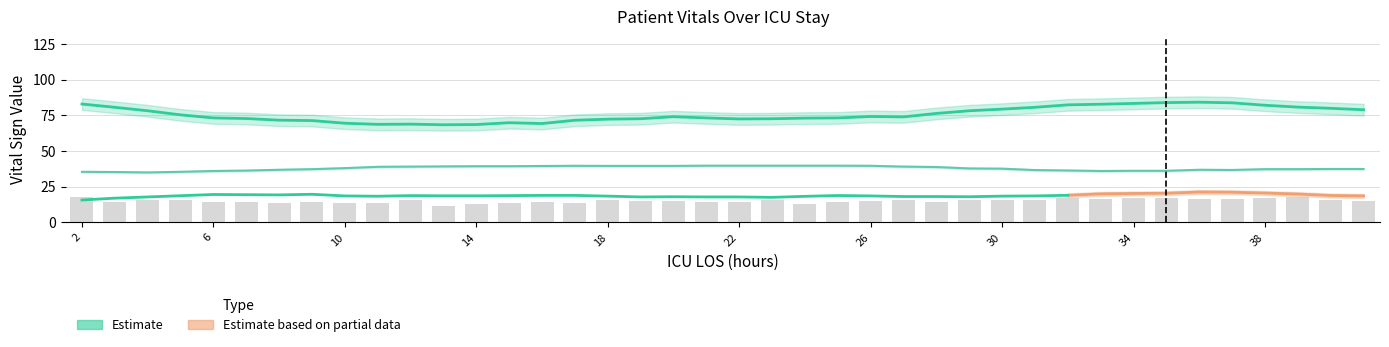

How many data points does each series have?

40